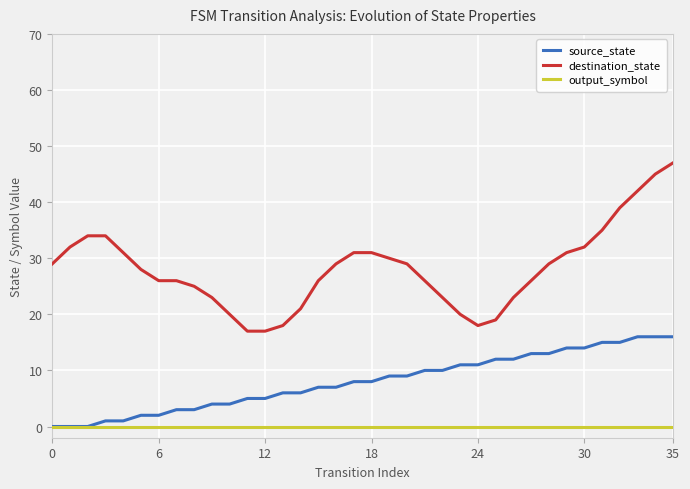

Which series has the widest spread of values?

destination_state